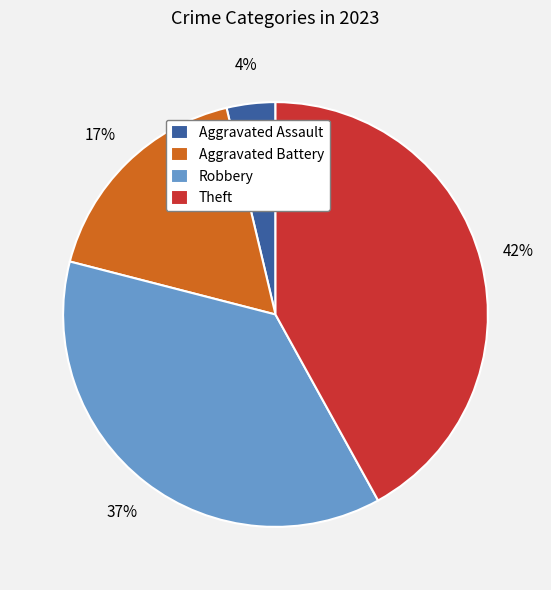

Does any single category account for the majority?

No